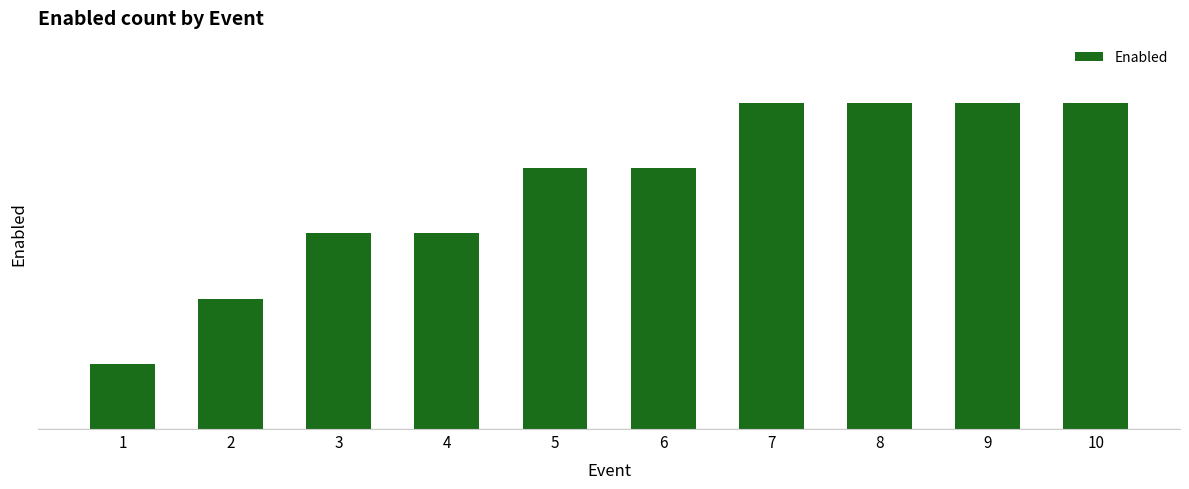

Reading left to right, extract all data points from this chart.

1	2	3	3	4	4	5	5	5	5